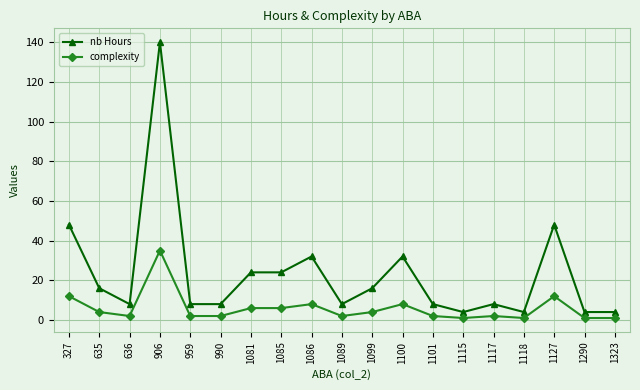

What is the minimum value for nb Hours?

4